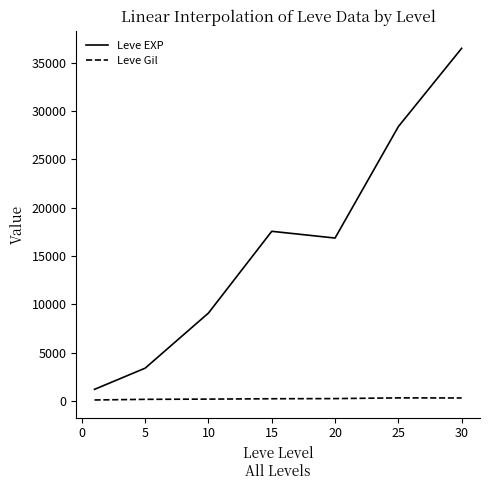

How many series are shown in this chart?

2